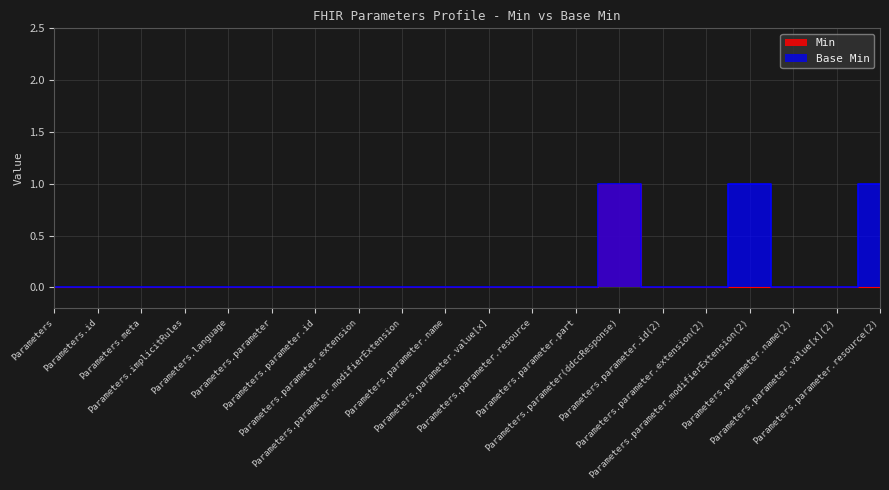

What is the sum of all Min values?

1